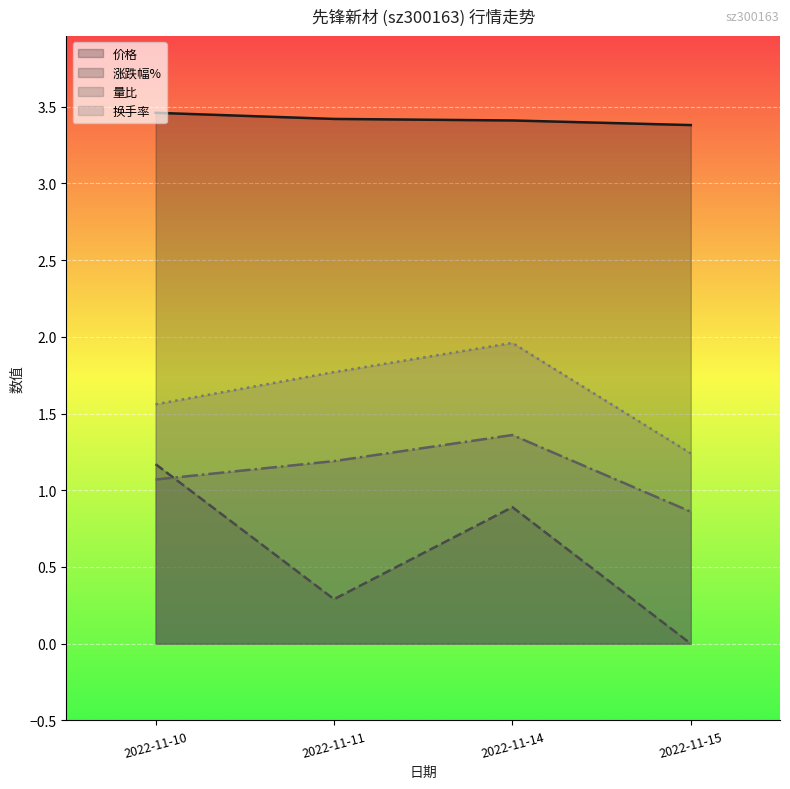

At which category is the sum across all series the highest?

2022-11-14